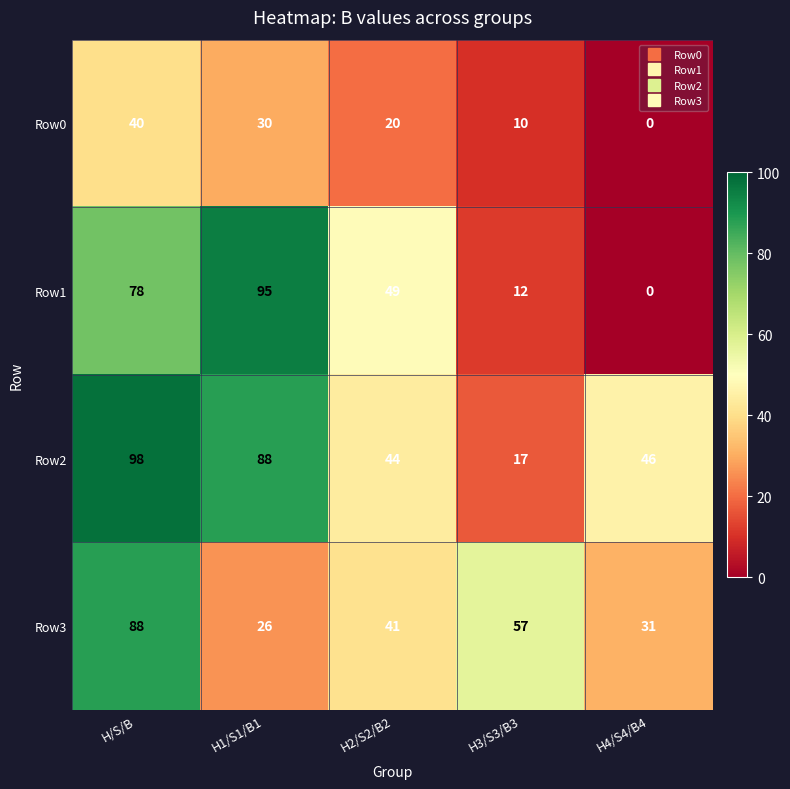

At which label is Row2 closest to 57?

H4/S4/B4